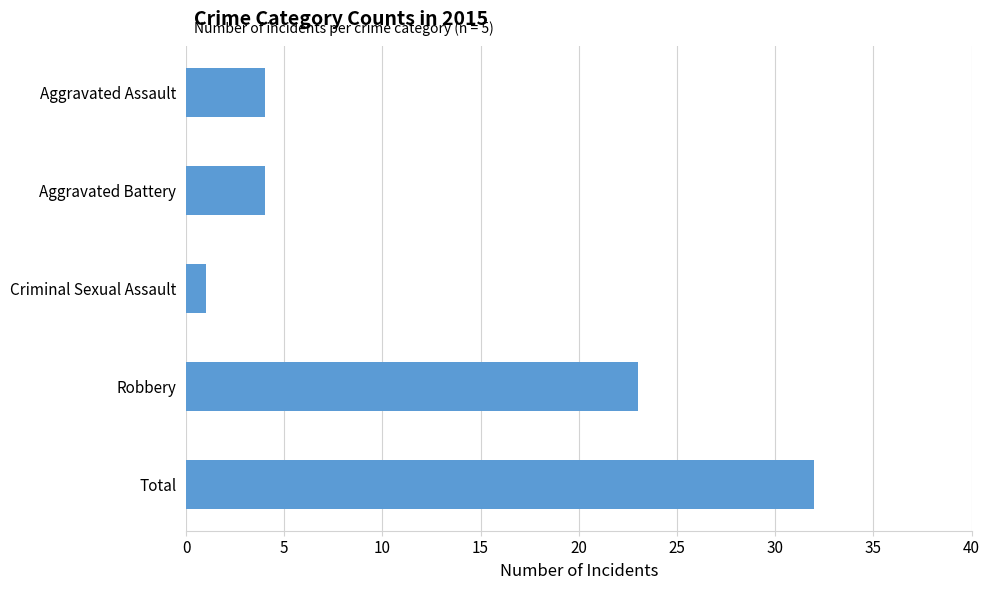

What is the average value?

13